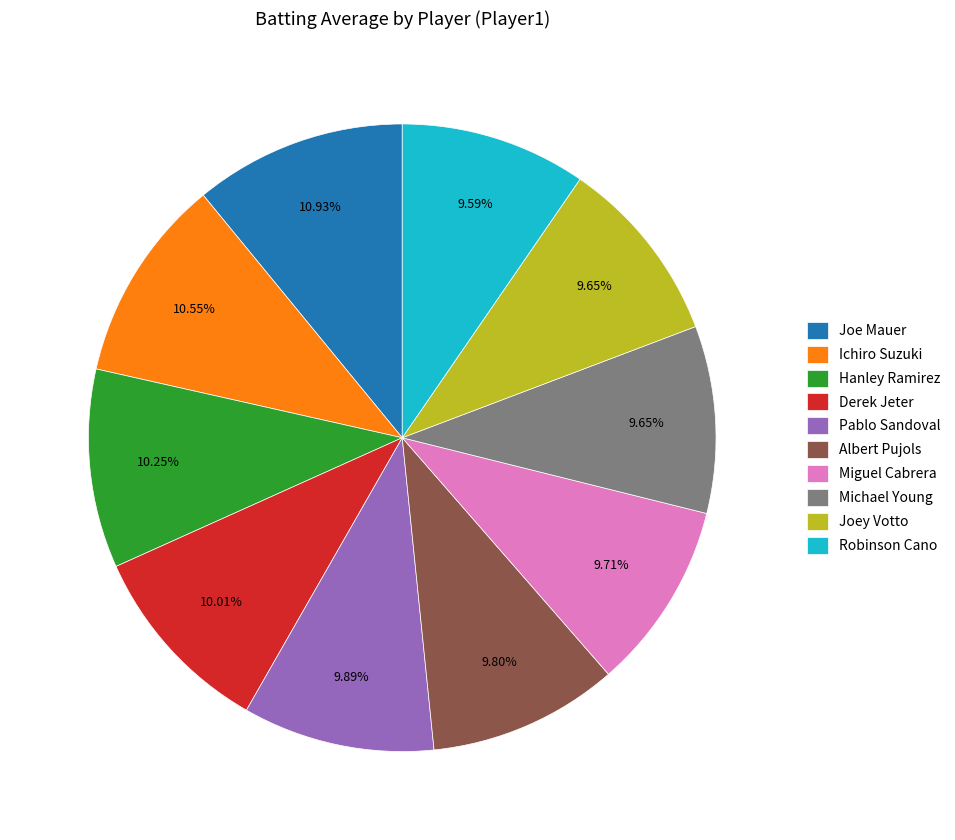

Is the sum of Miguel Cabrera and Pablo Sandoval greater than half?

No